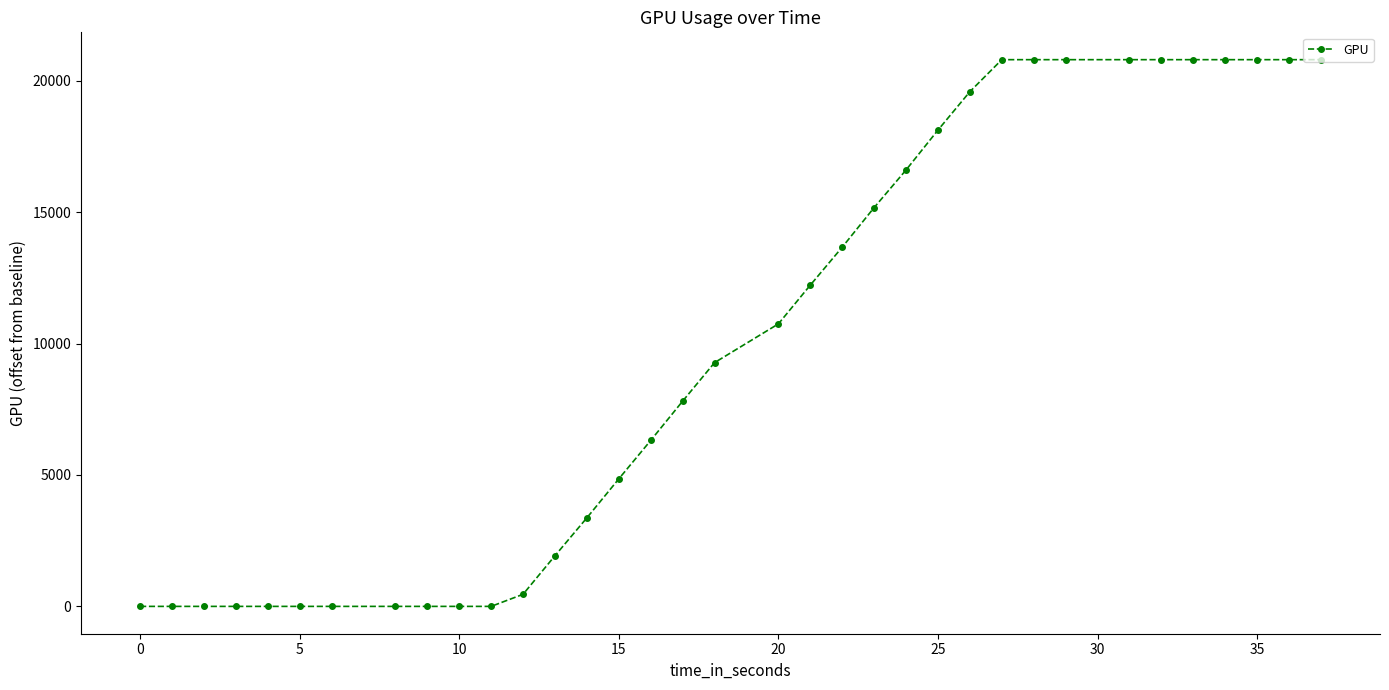

What is the sum of all values?

348169